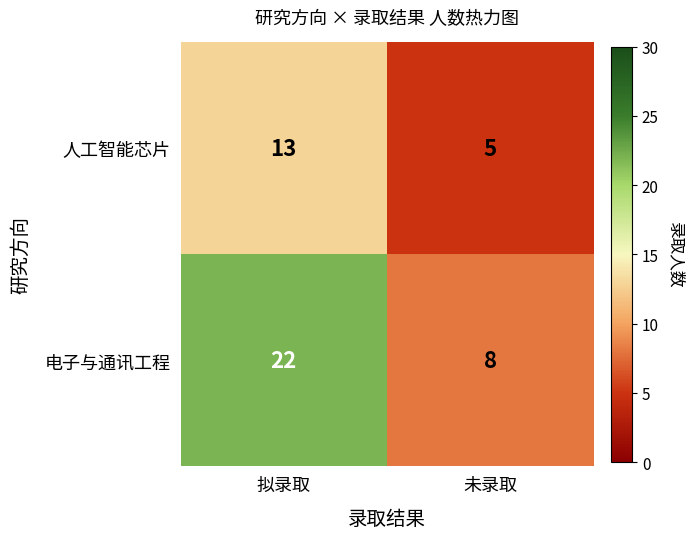

True or false: 人工智能芯片 has a value of 5 at 未录取.

True